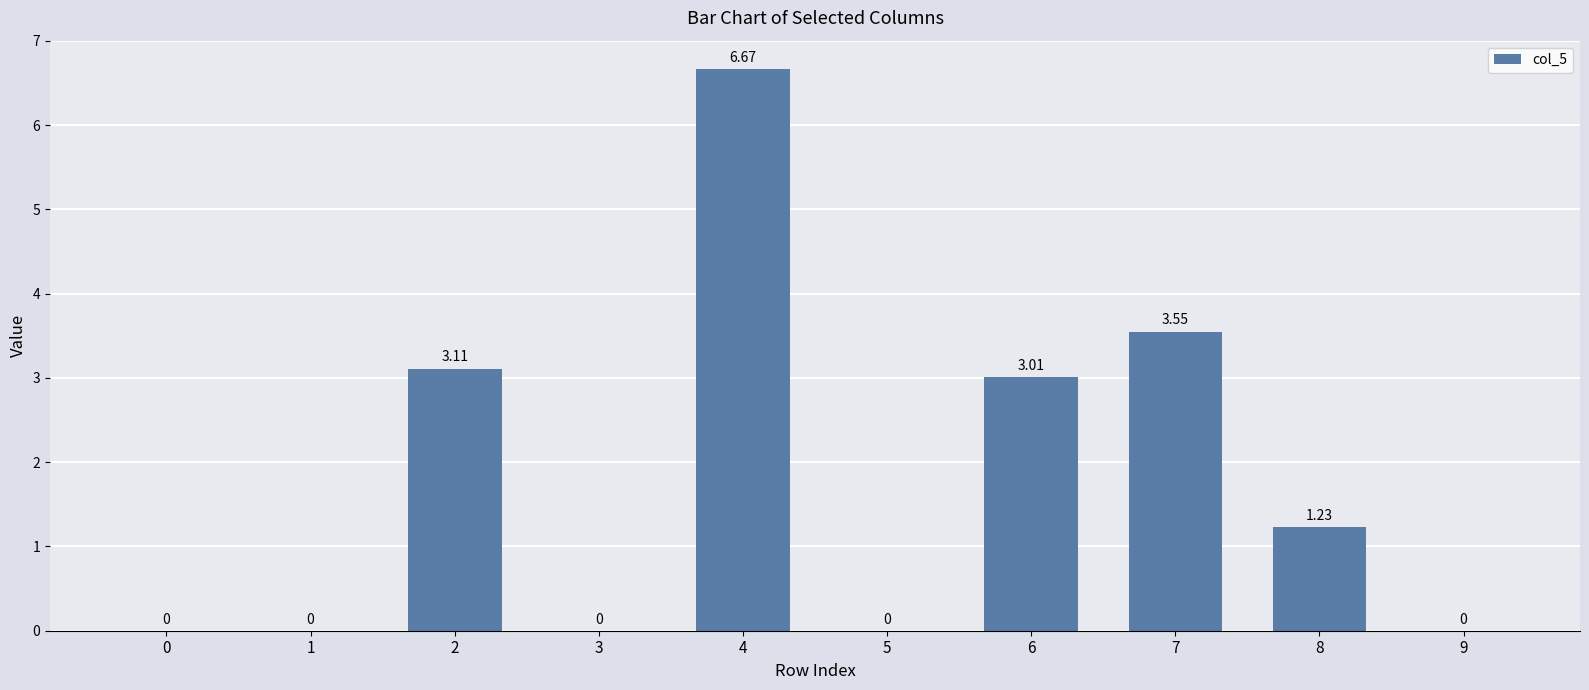

The chart shows a value of 10.4 at 4. True or false?

False